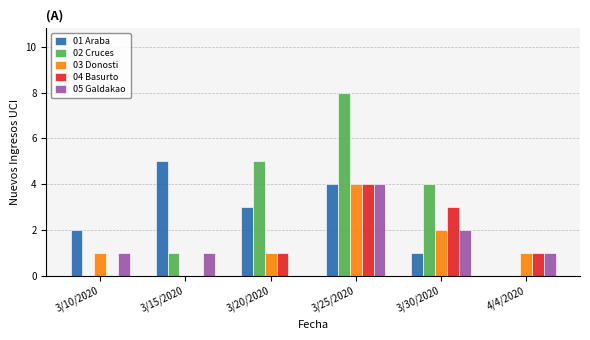

At which label is 03 Donosti closest to 2?

3/30/2020